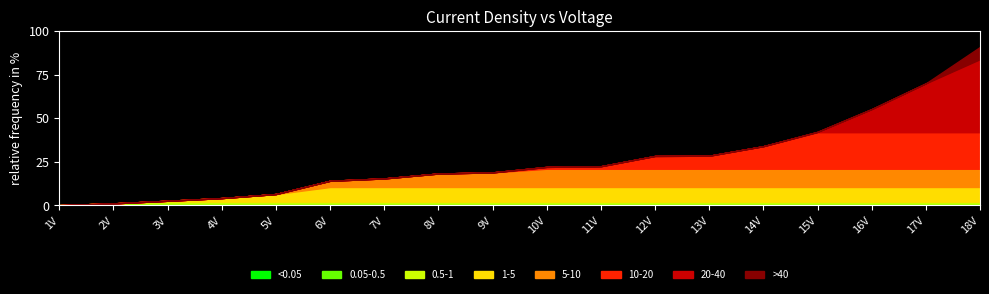

True or false: error has a value of 1.0 at 12.

False